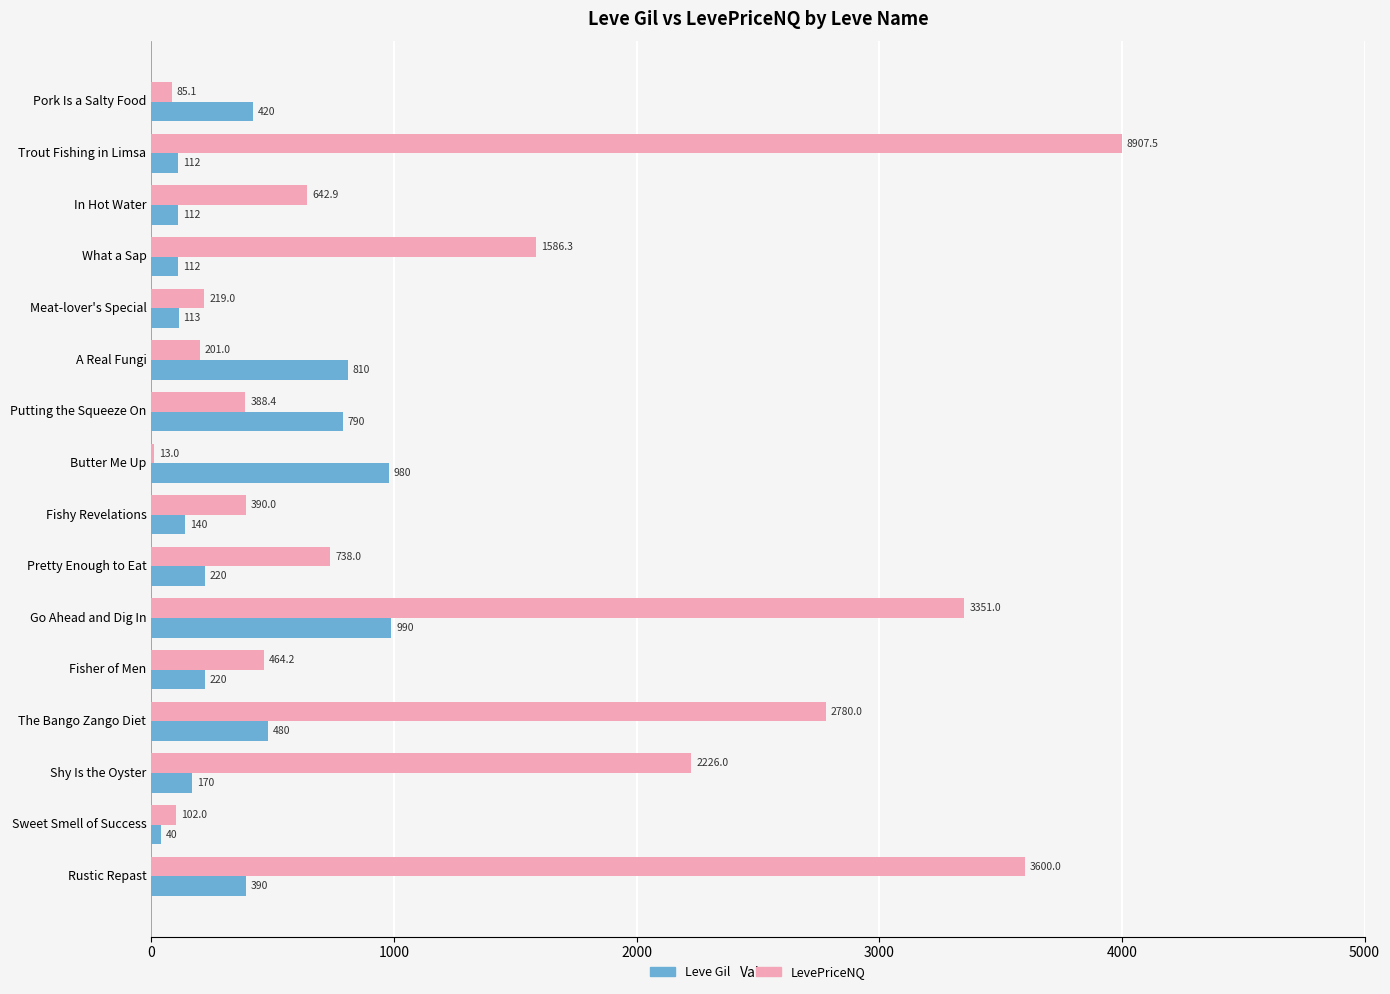

What is the sum of the Leve Gil values at The Bango Zango Diet and Go Ahead and Dig In?

1470.0